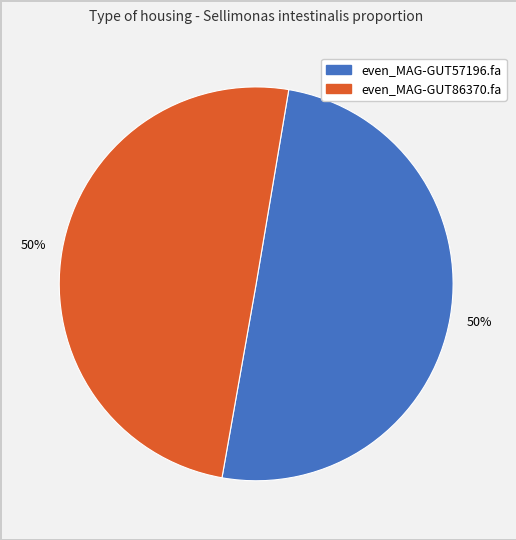

The even_MAG-GUT57196.fa slice represents 50% of the pie. True or false?

True